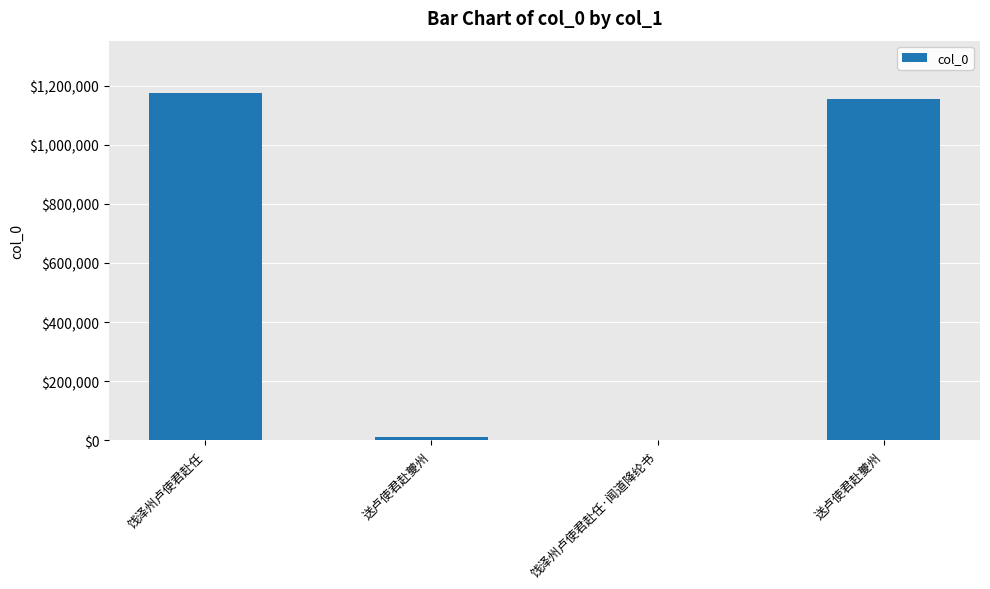

Count the number of data series in this chart.

1